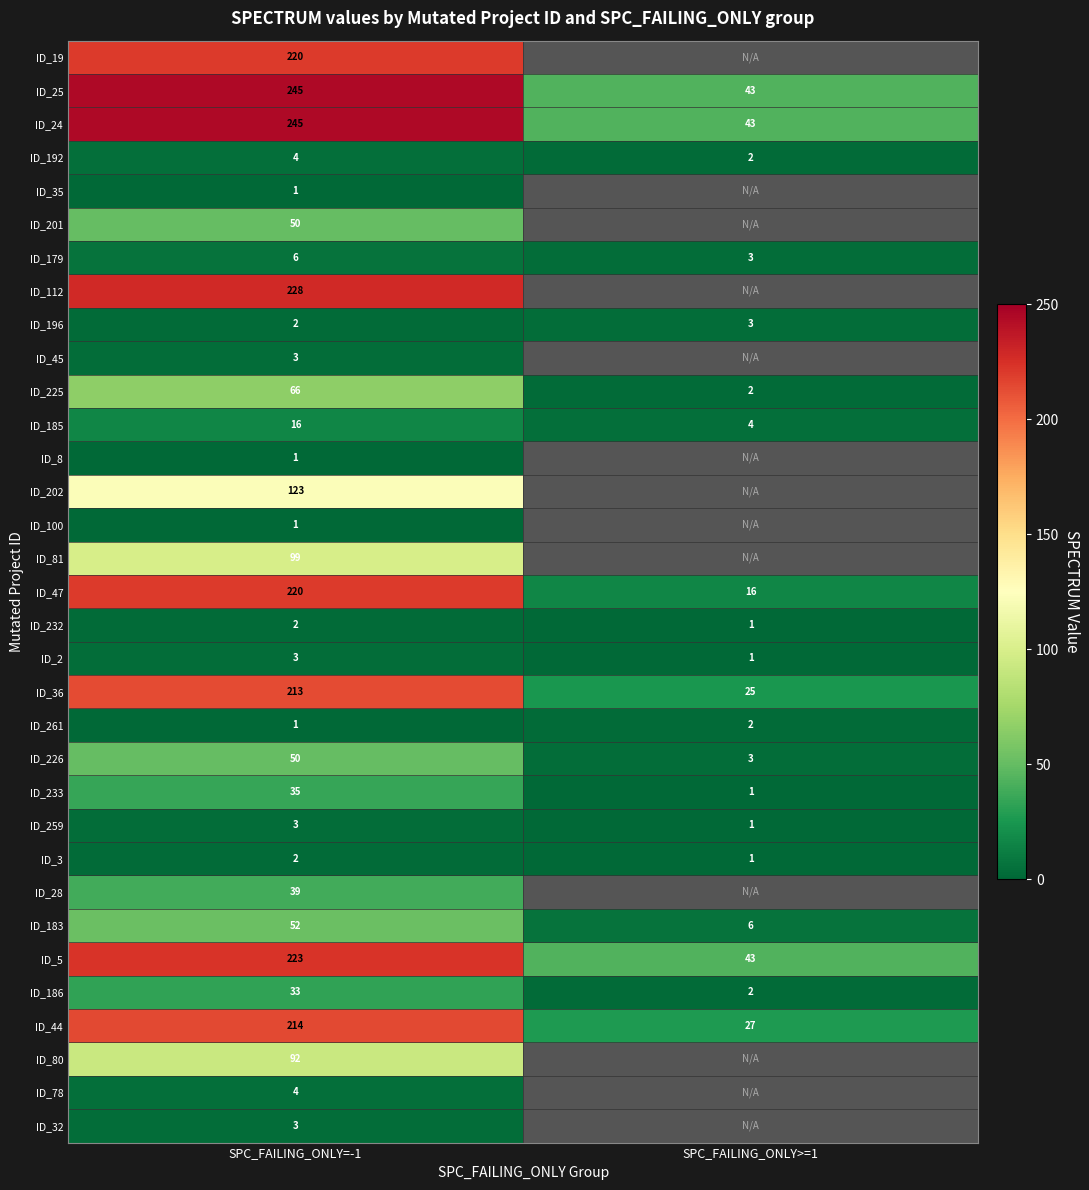

How many values in the ID_25 series are below 245?

1